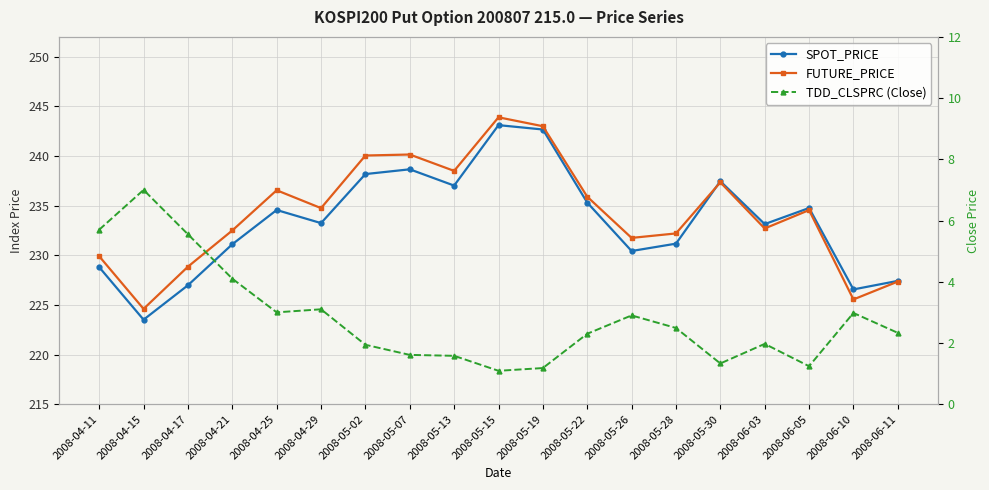

What position from the left is 2008-04-17?

3